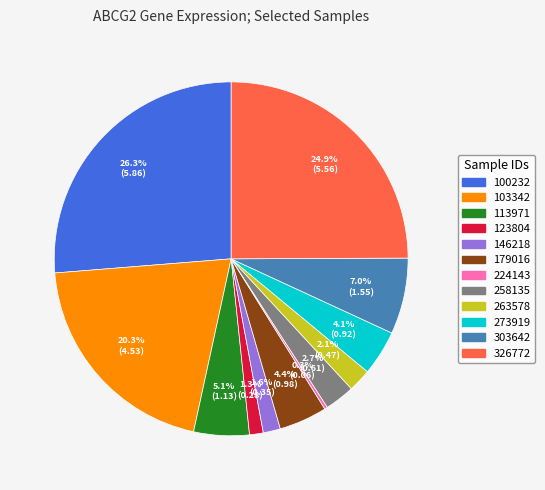

What is the largest slice in the pie chart?

100232